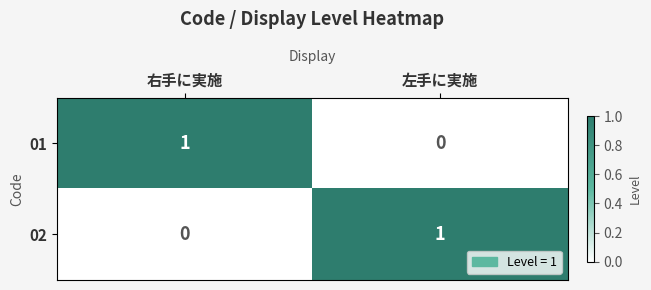

Is the value of 01 at 左手に実施 greater than the value of 02 at 左手に実施?

No